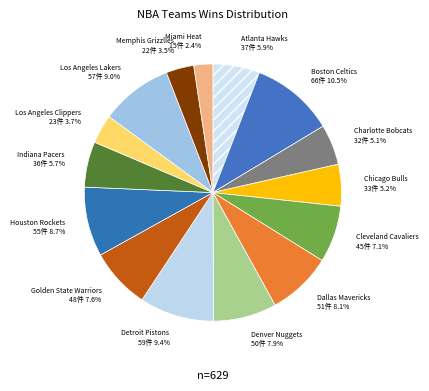

To the nearest percent, what portion does Charlotte Bobcats represent?

5%